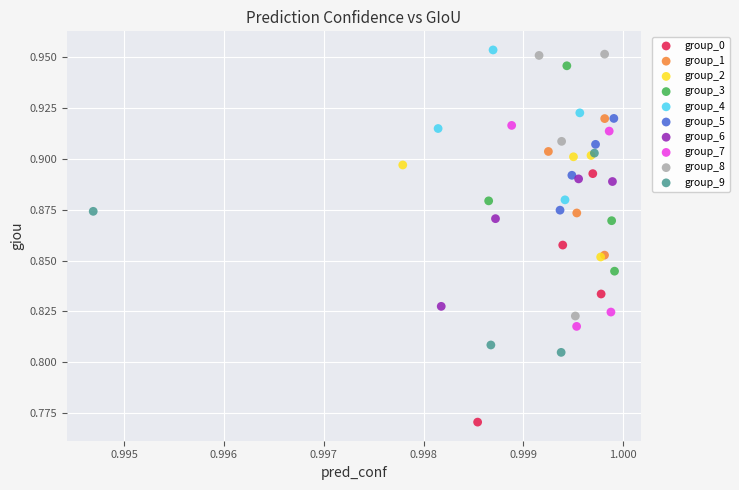

Which series reaches the minimum Y coordinate?

group_0